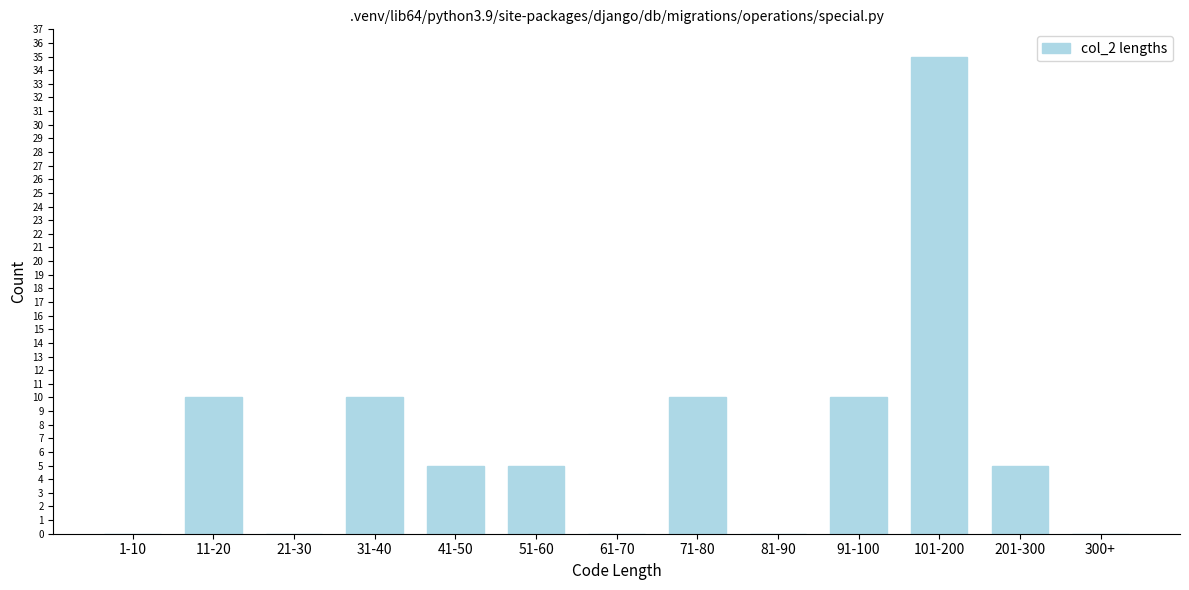

Reading left to right, list all the values displayed in this chart.

1-10=0	11-20=10	21-30=0	31-40=10	41-50=5	51-60=5	61-70=0	71-80=10	81-90=0	91-100=10	101-200=35	201-300=5	300+=0